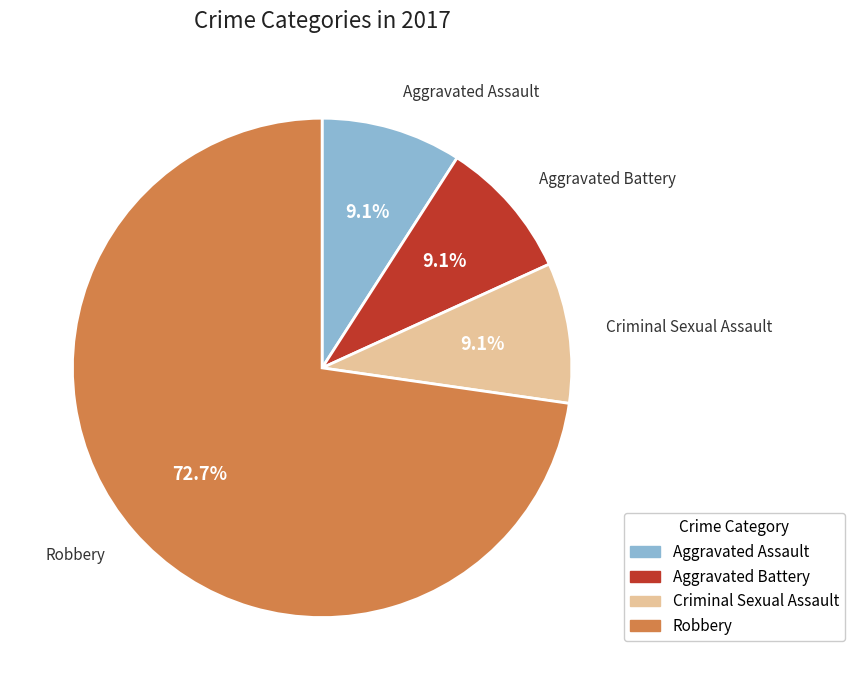

Approximately how many times larger is the value at Aggravated Assault compared to Criminal Sexual Assault?

1.0